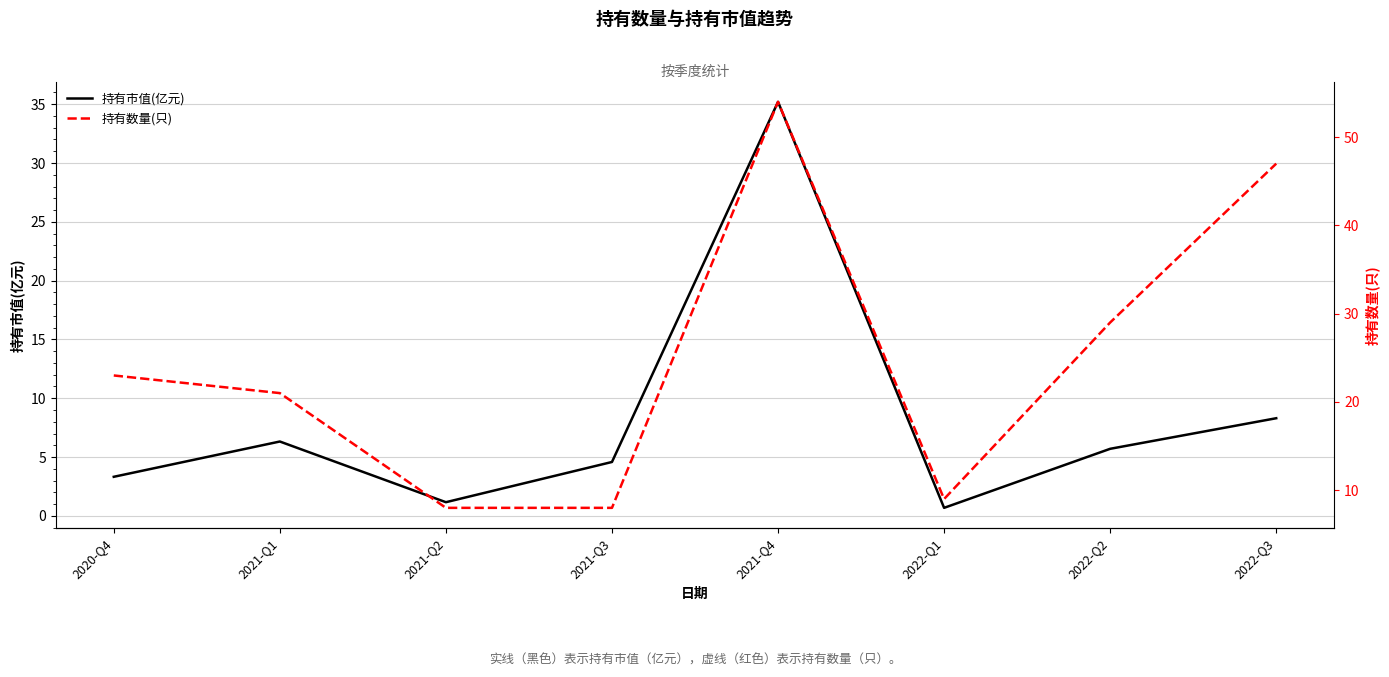

Where is the first local minimum for 持有数量(只)?

2022-Q1